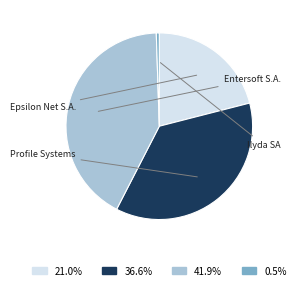

Is there a majority slice in this chart?

No